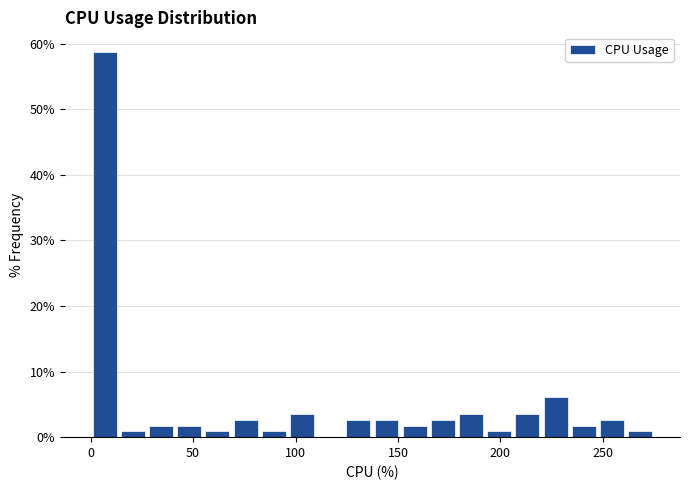

Read against the x-axis, roughly where is the centre of the tallest bar?

5